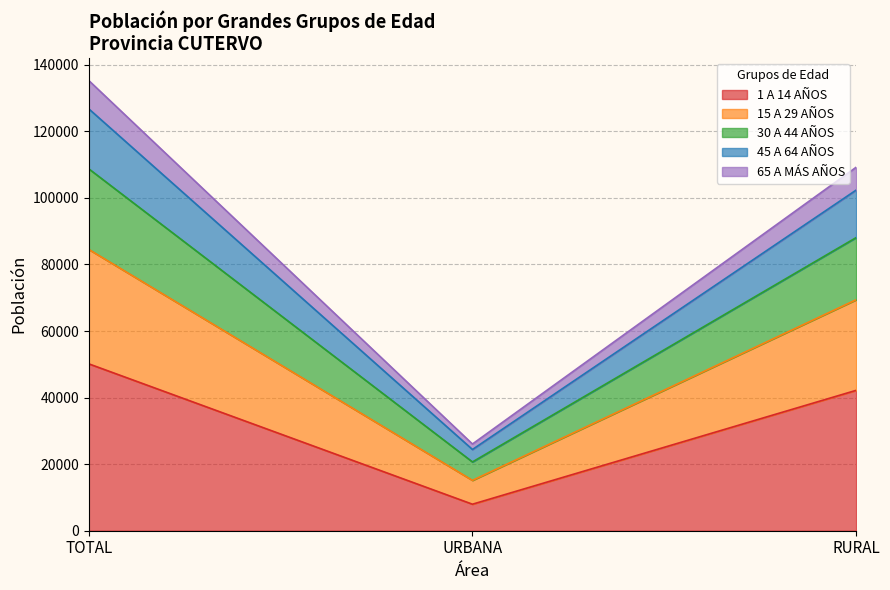

At which category is the sum across all series the highest?

TOTAL